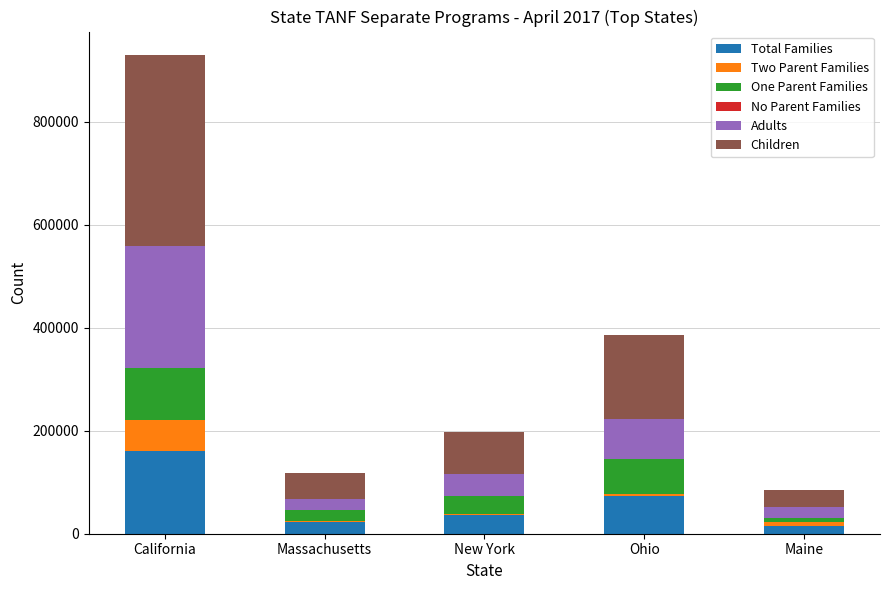

What is the sum of all Total Families values?

308730